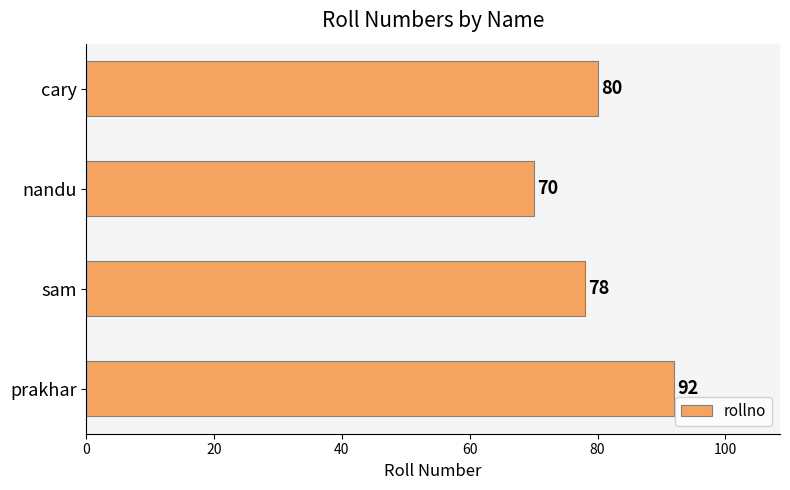

How many categories are shown in the chart?

4